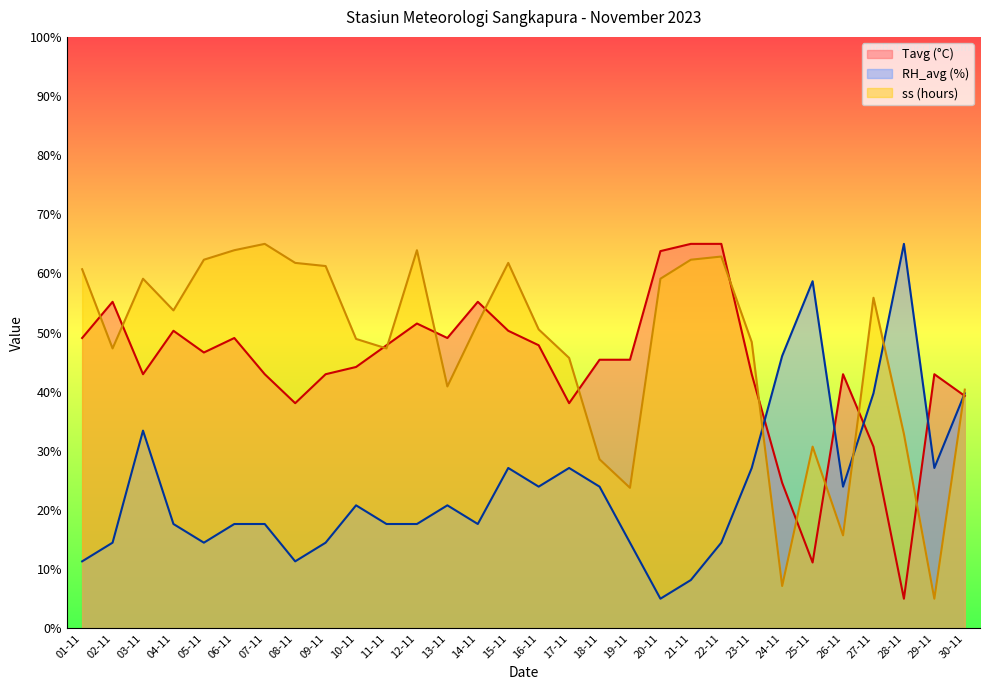

True or false: Tavg has more than 0 interior local peaks.

True